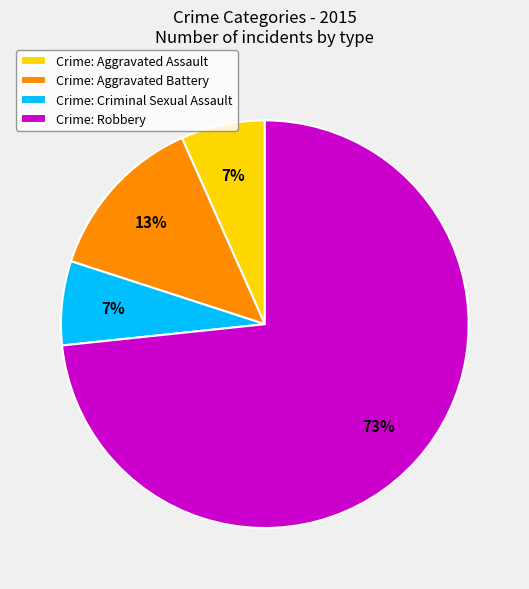

True or false: Crime: Criminal Sexual Assault accounts for 13% of the total.

False